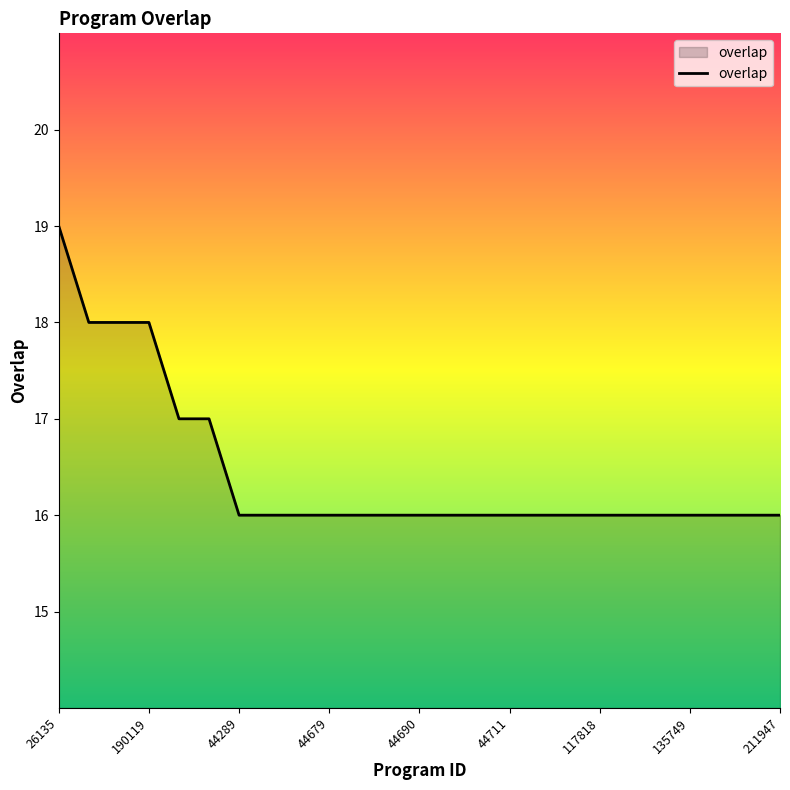

Count the values in the range 16 to 17.

21